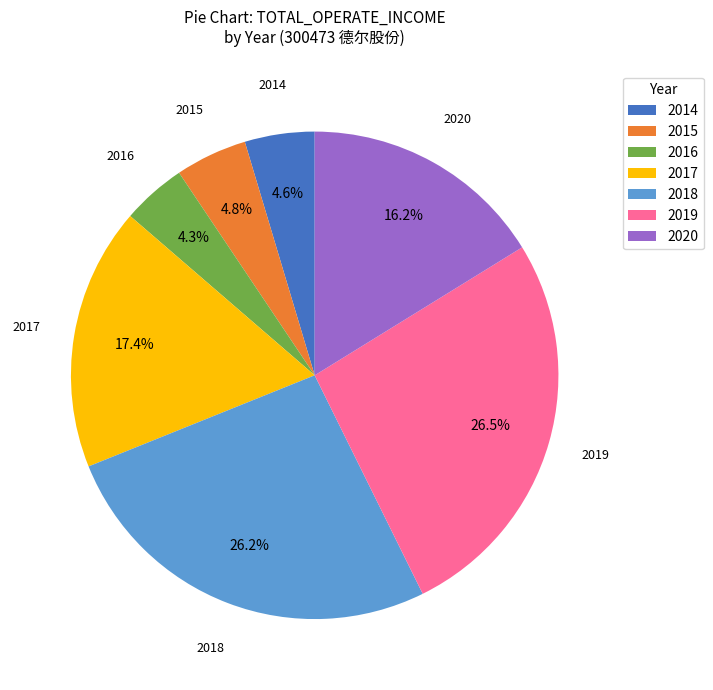

Between 2020 and 2016, which is larger?

2020